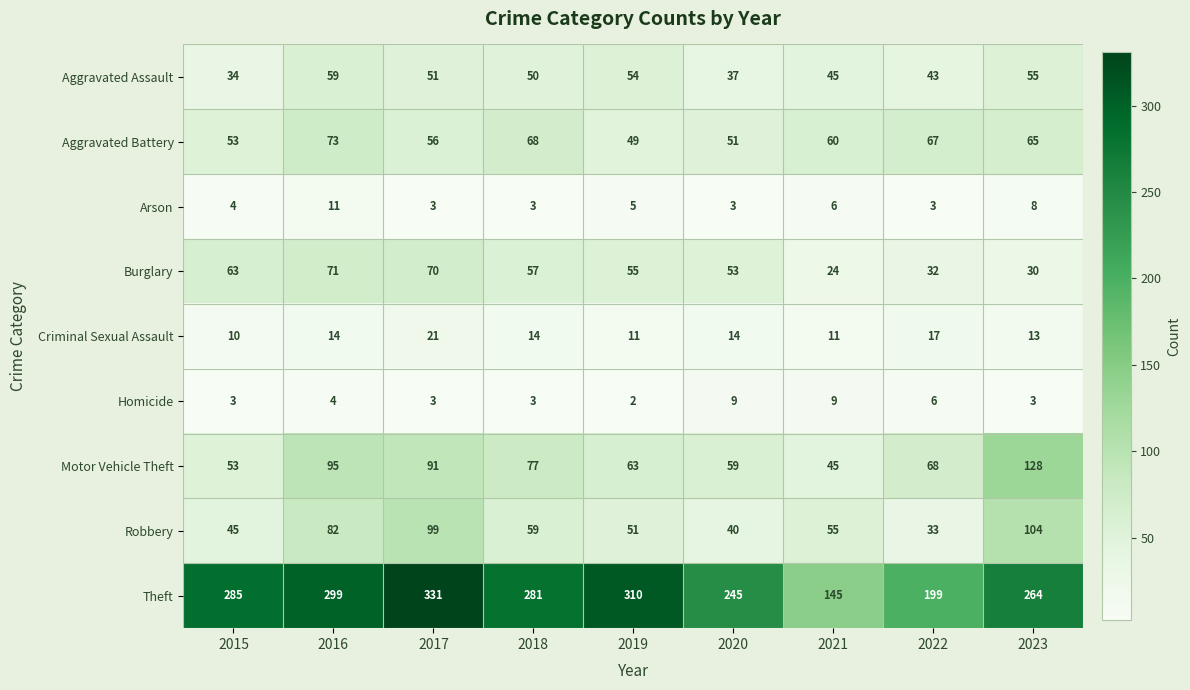

How many data points does each series have?

9